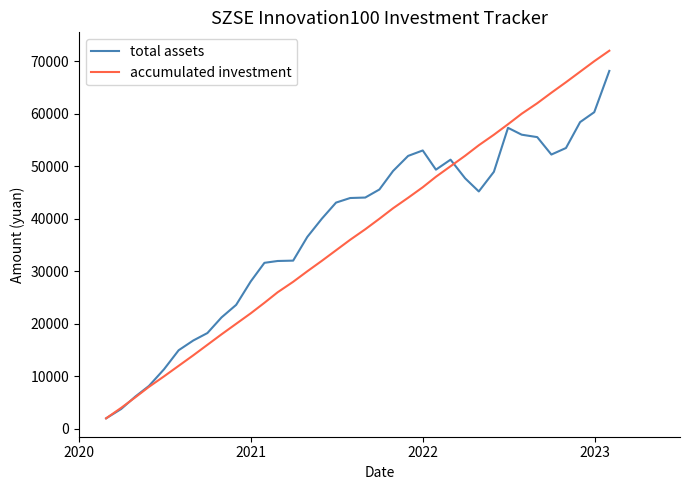

In total assets, how many points are lower than both neighbors (excluding endpoints)?

3